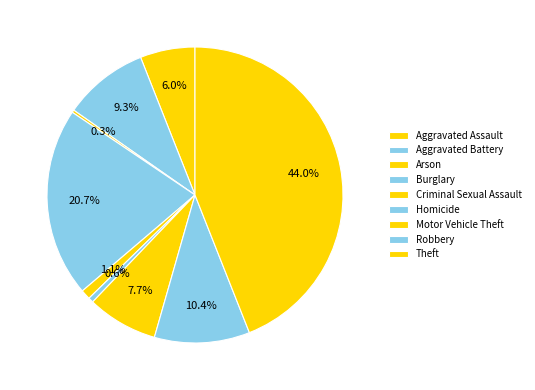

Combined, what portion of the pie is Motor Vehicle Theft and Burglary?

28.4%